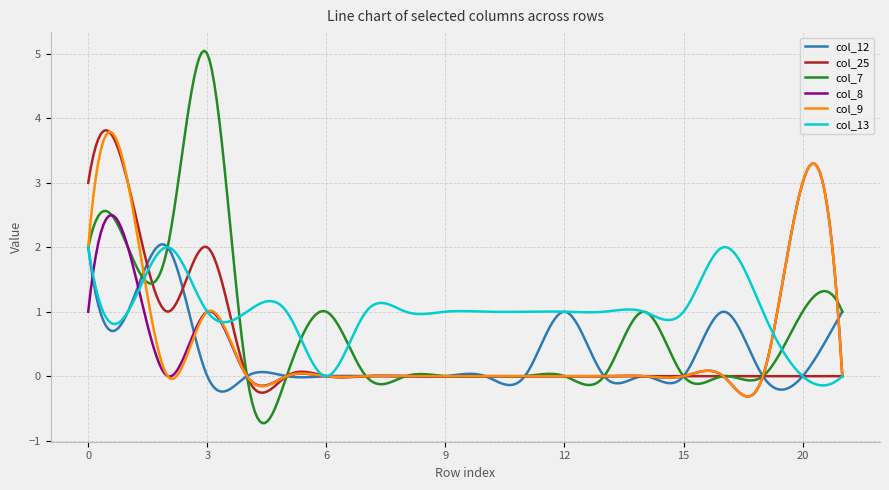

True or false: col_12 and col_7 cross at least once.

True